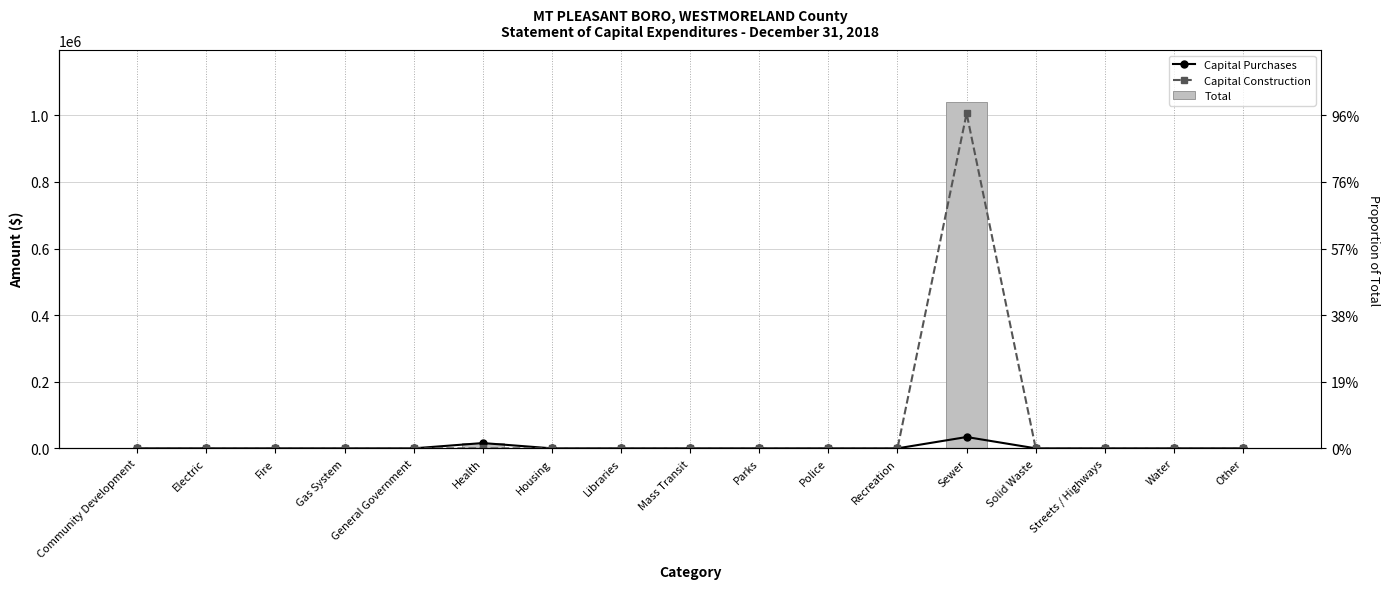

True or false: Capital Purchases has a value of 22757 at Sewer.

False